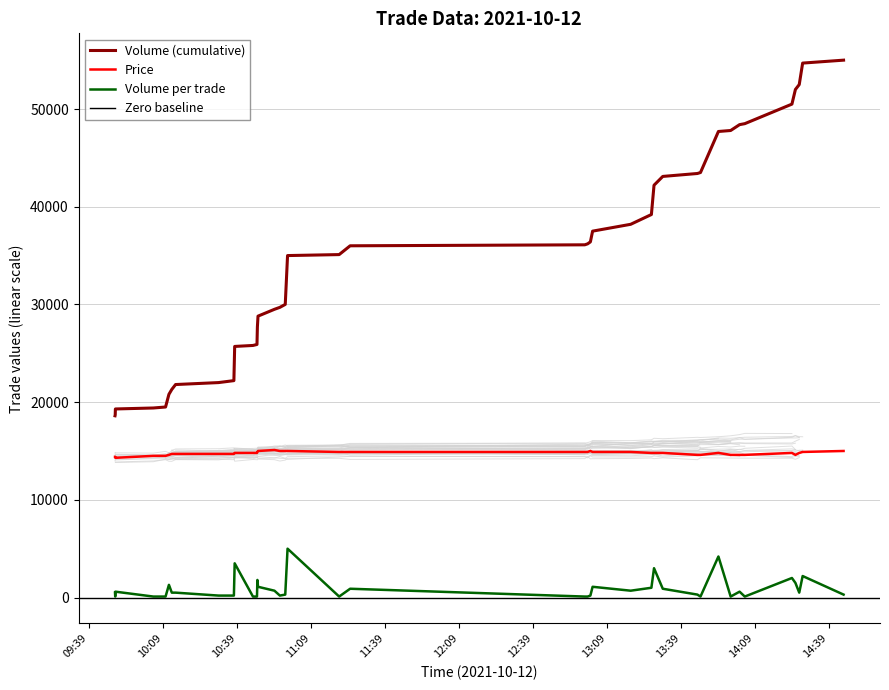

True or false: Price and Volume per trade cross at least once.

False